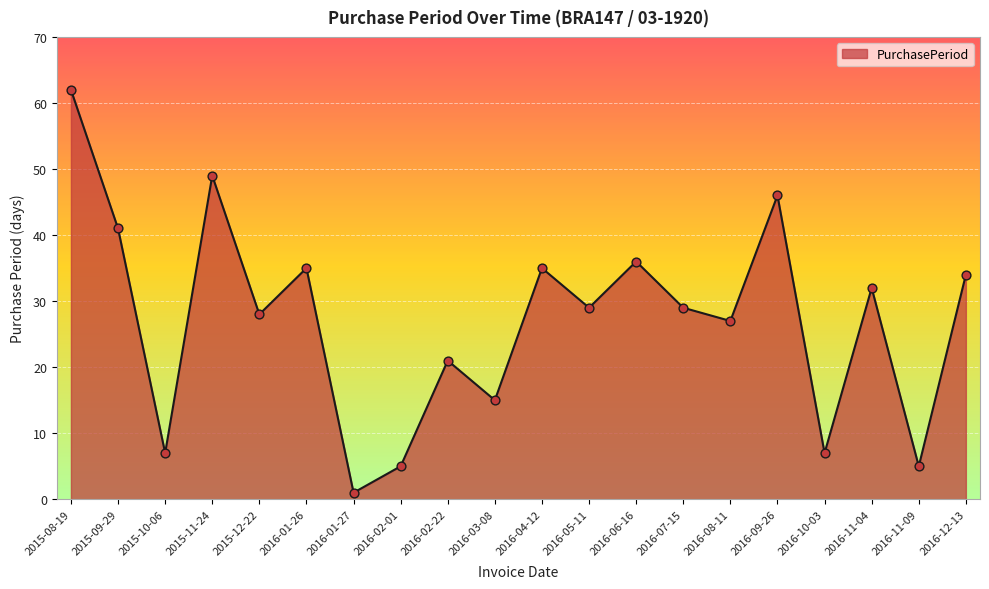

Approximately how many times larger is the value at 2016-02-01 compared to 2015-08-19?

0.1